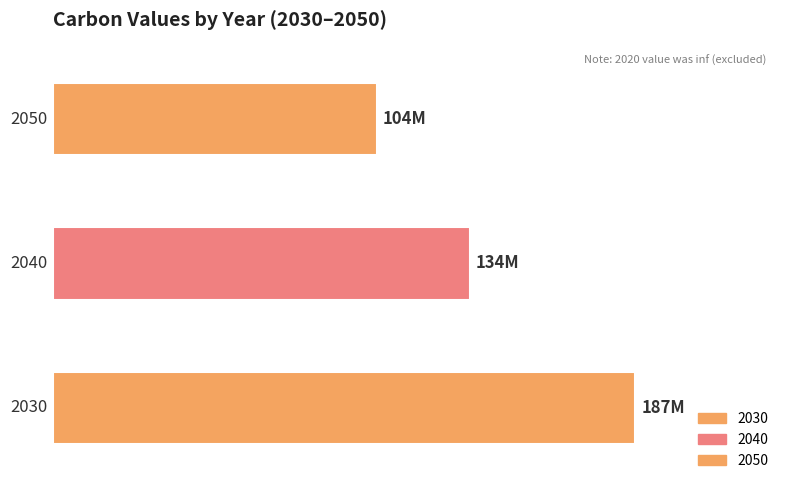

Does the chart contain any negative values?

No